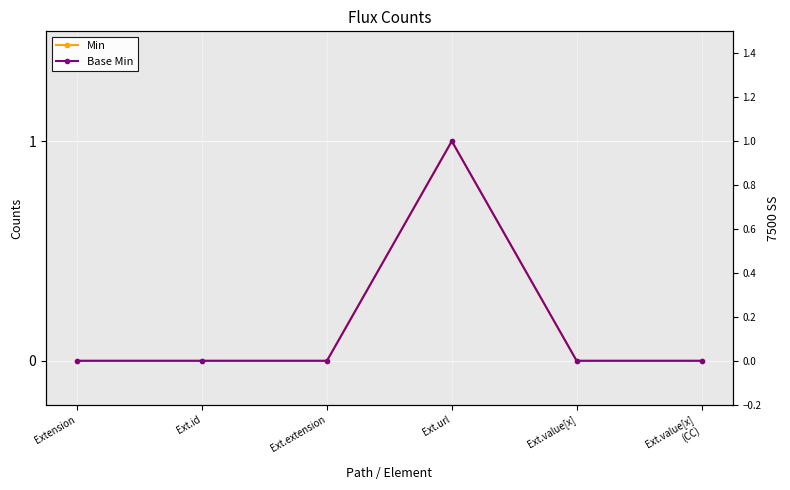

Where is Min nearest to the value 0?

Extension